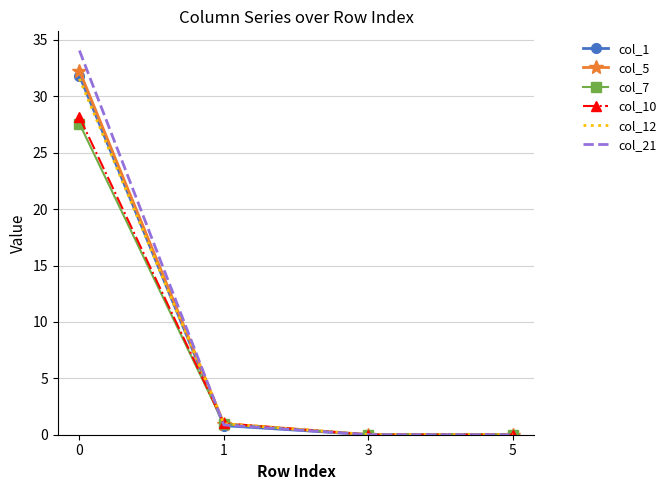

The col_21 series shows 15.1 at 0. True or false?

False